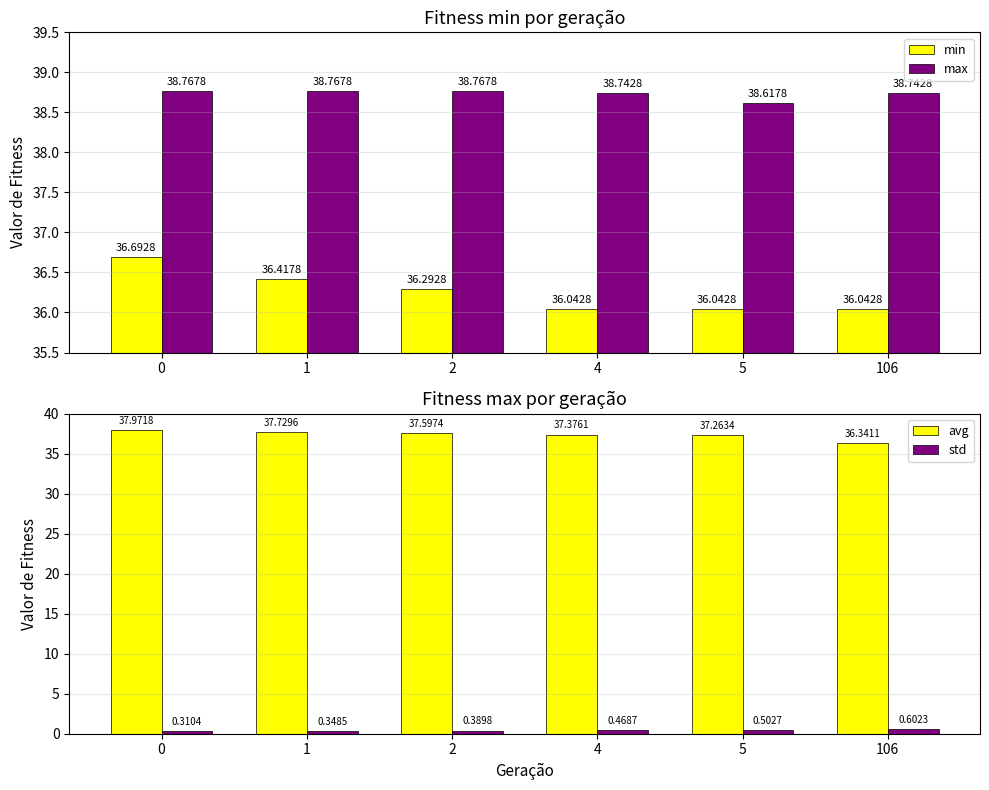

How many bars are there in total?

24